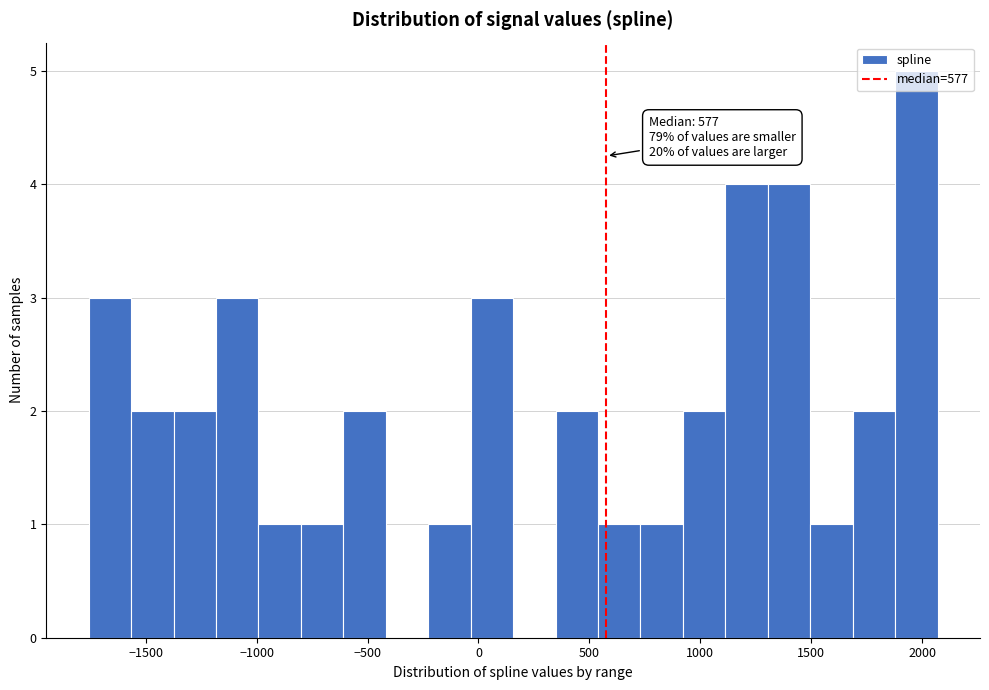

Read against the x-axis, roughly where is the centre of the tallest bar?

1950